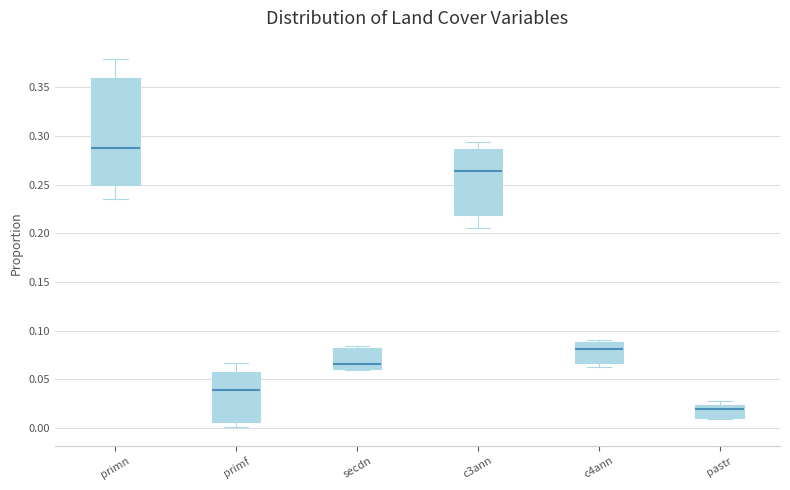

Which box has the highest median line?

primn